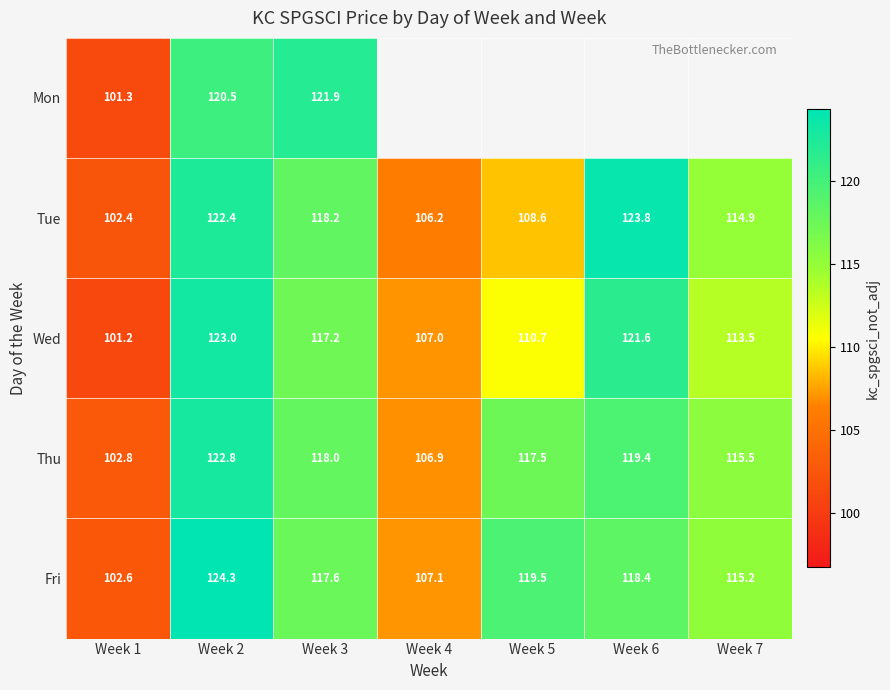

The Wed series shows 123.0 at Week 2. True or false?

True